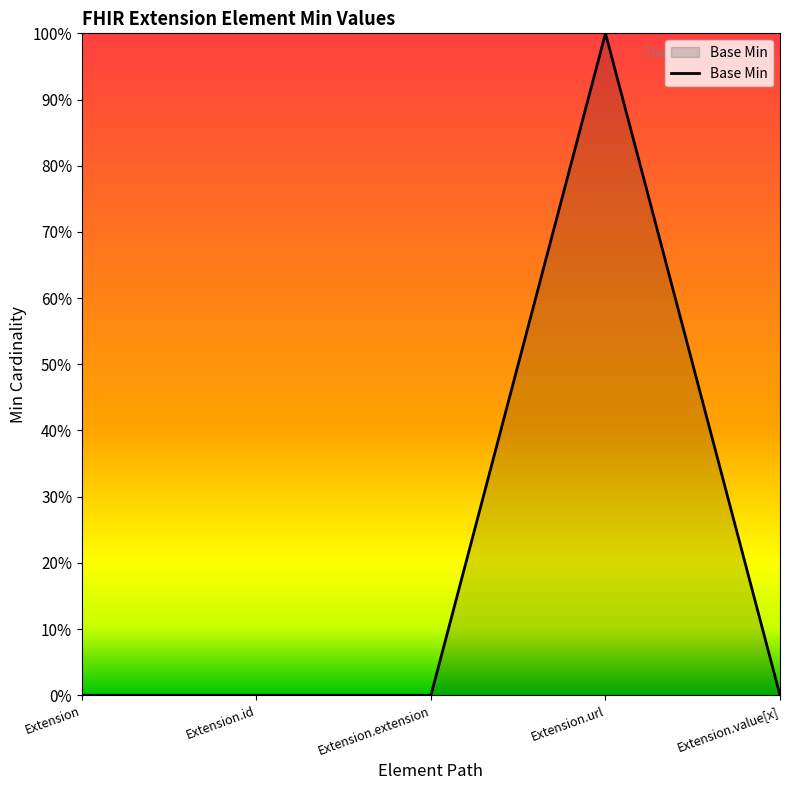

Does the chart have visible grid lines?

No